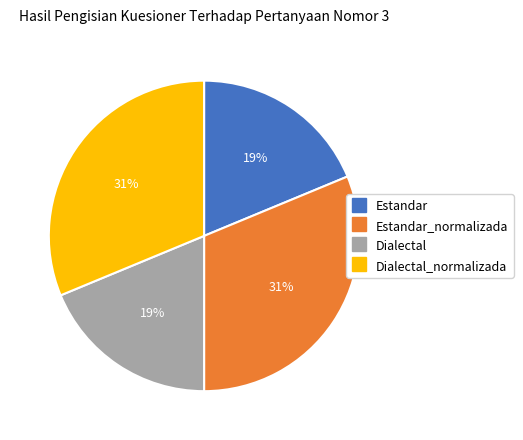

To the nearest percent, what is the average slice percentage?

25%